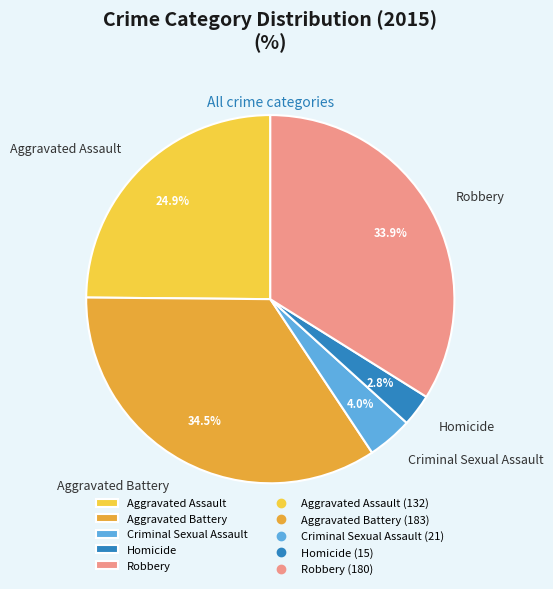

Does Aggravated Battery account for over 50% of the chart?

No